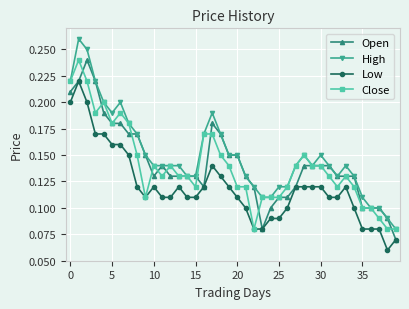

Count the number of data series in this chart.

4